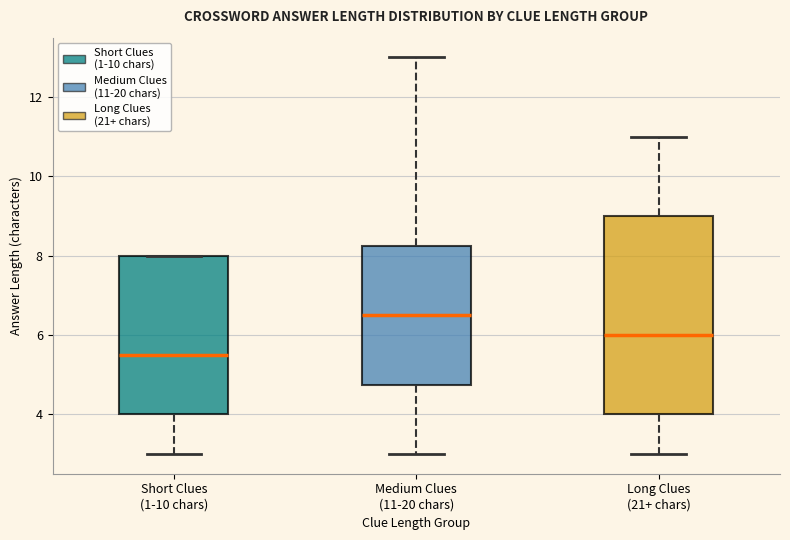

Comparing the boxes themselves (not the whiskers), which one is the tallest?

Long Clues (21+ chars)